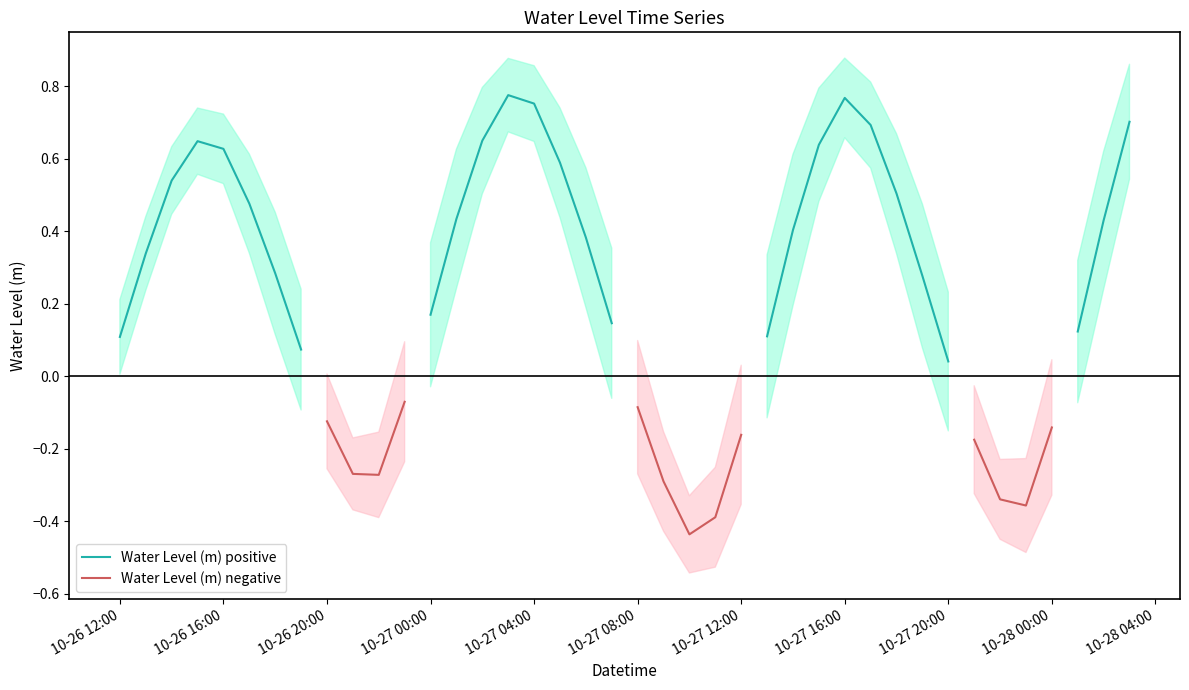

True or false: Water Level (m) negative and Water Level (m) positive cross at least once.

False